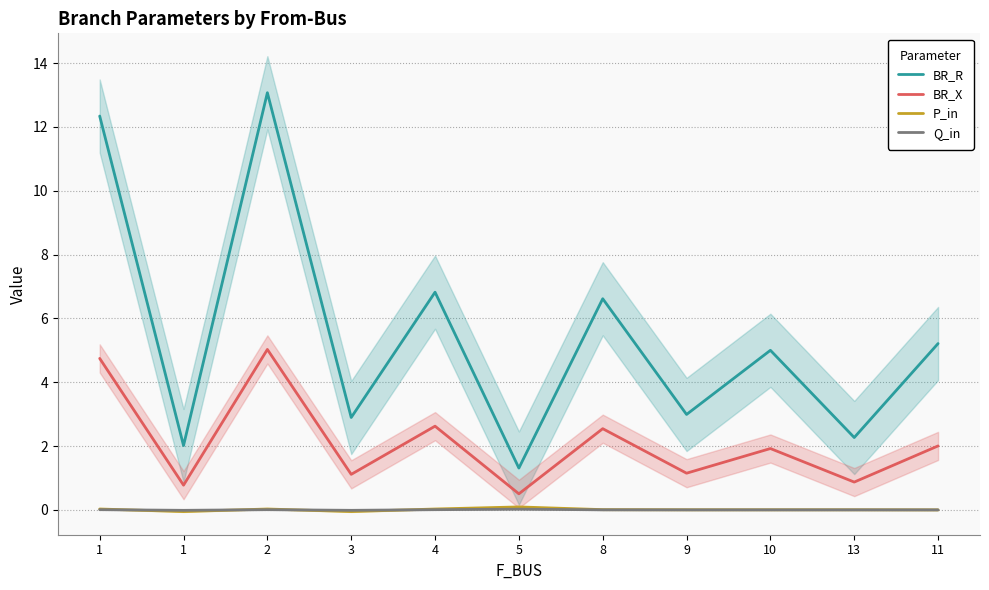

At which label does BR_X first exceed 1?

1